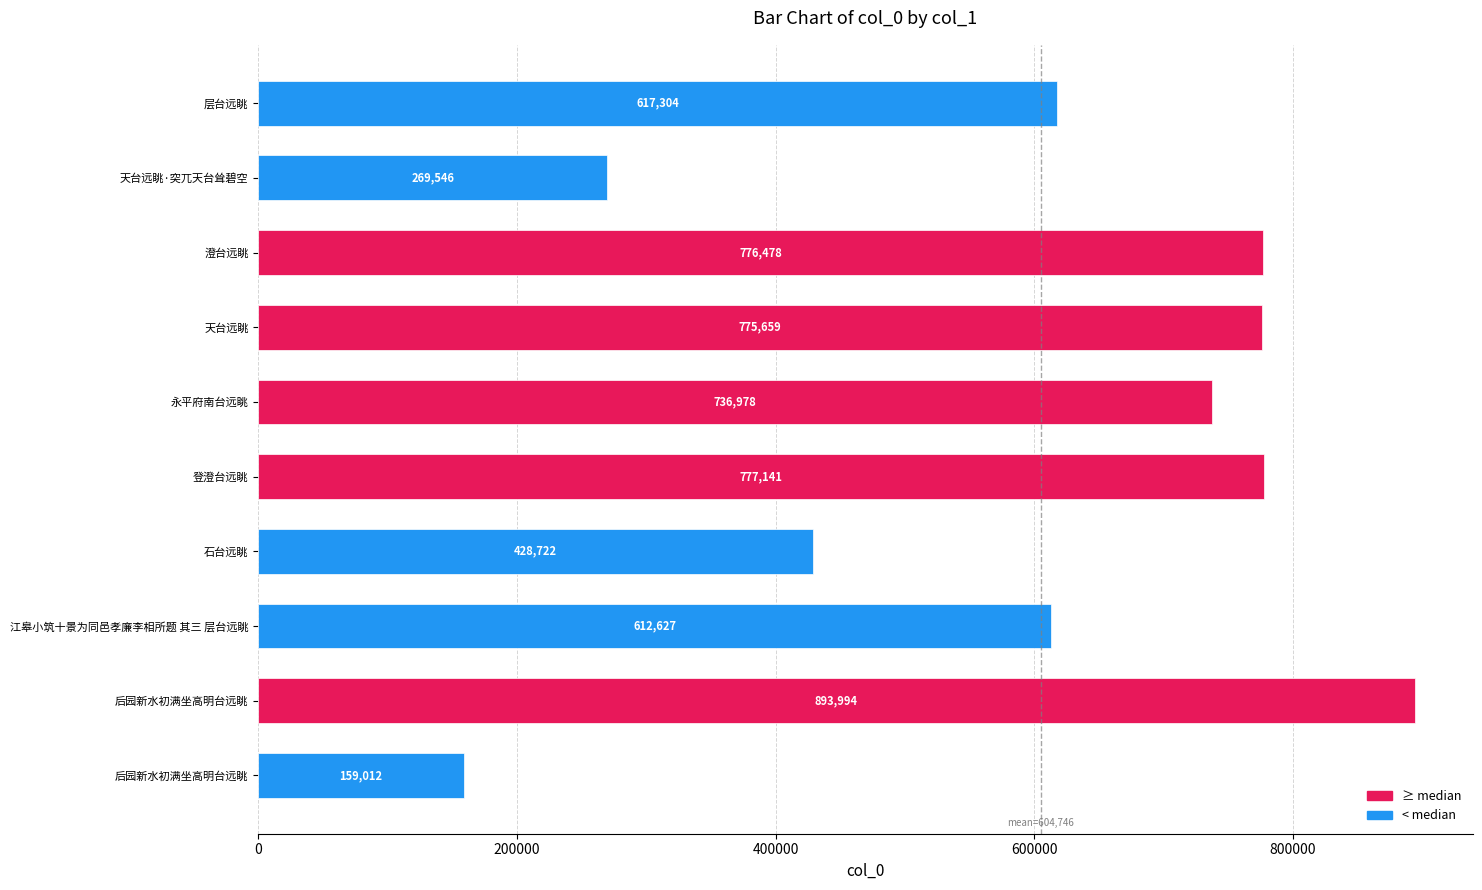

Are the bars horizontal?

Yes